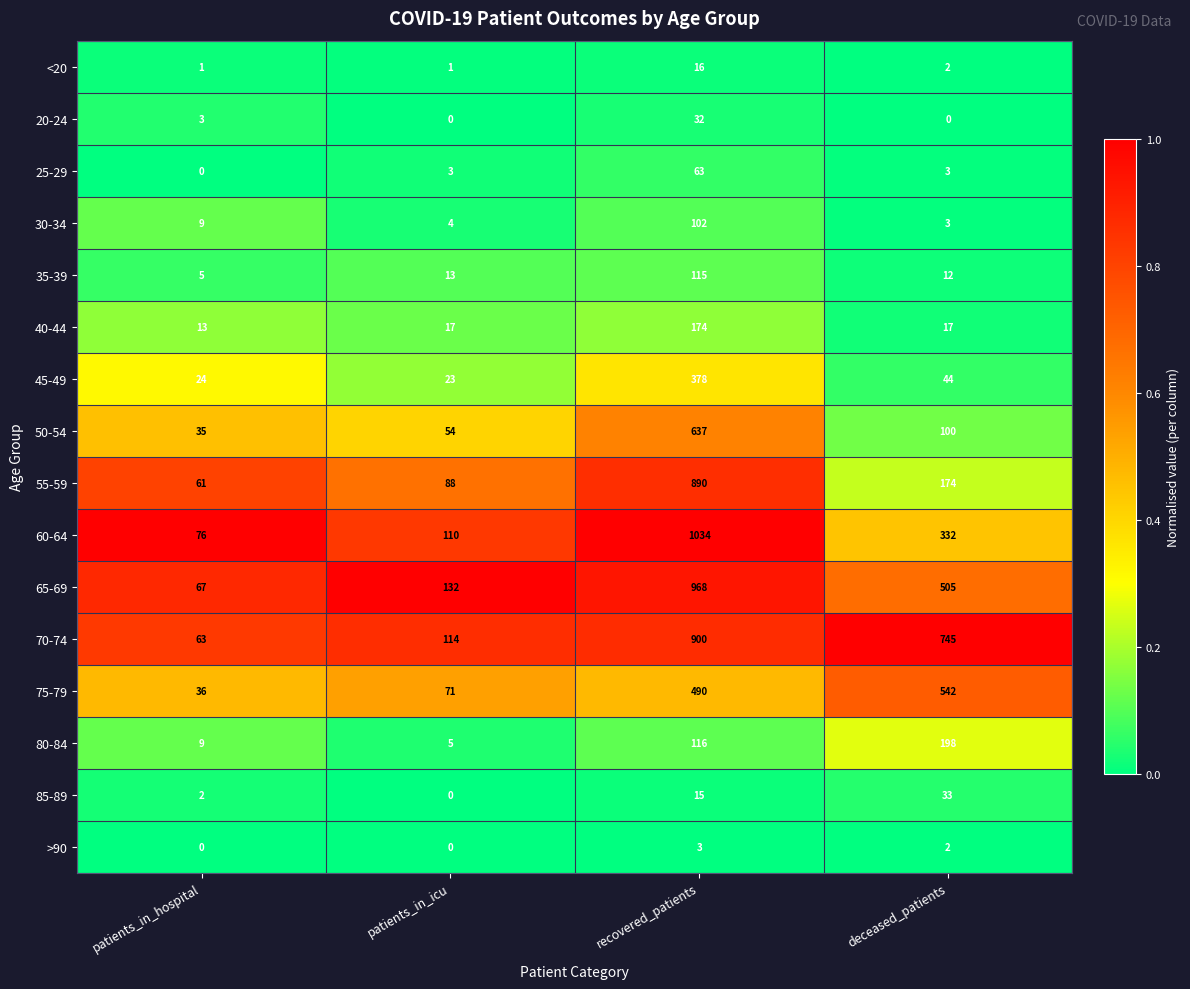

The 50-54 series shows 46 at deceased_patients. True or false?

False